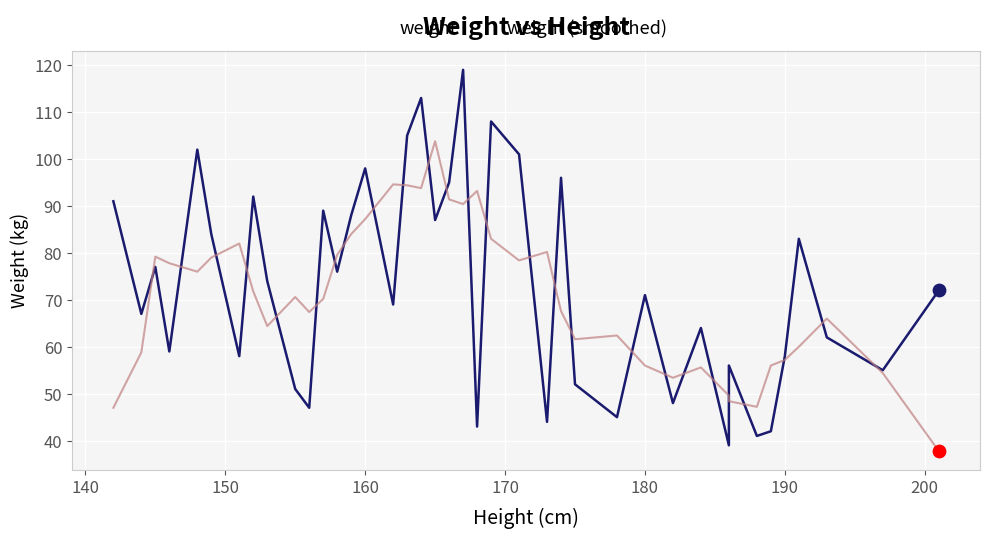

Which series contains the lowest Y value?

weight (smoothed)